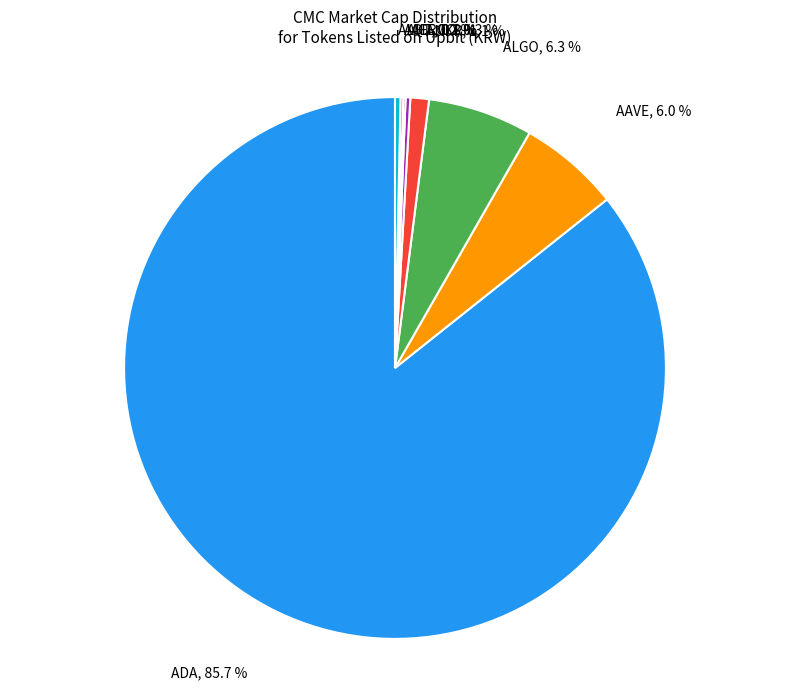

Does any single category account for the majority?

Yes